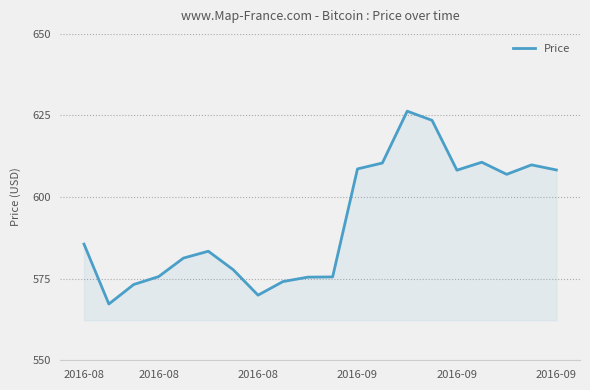

What is the smallest value displayed?

567.2